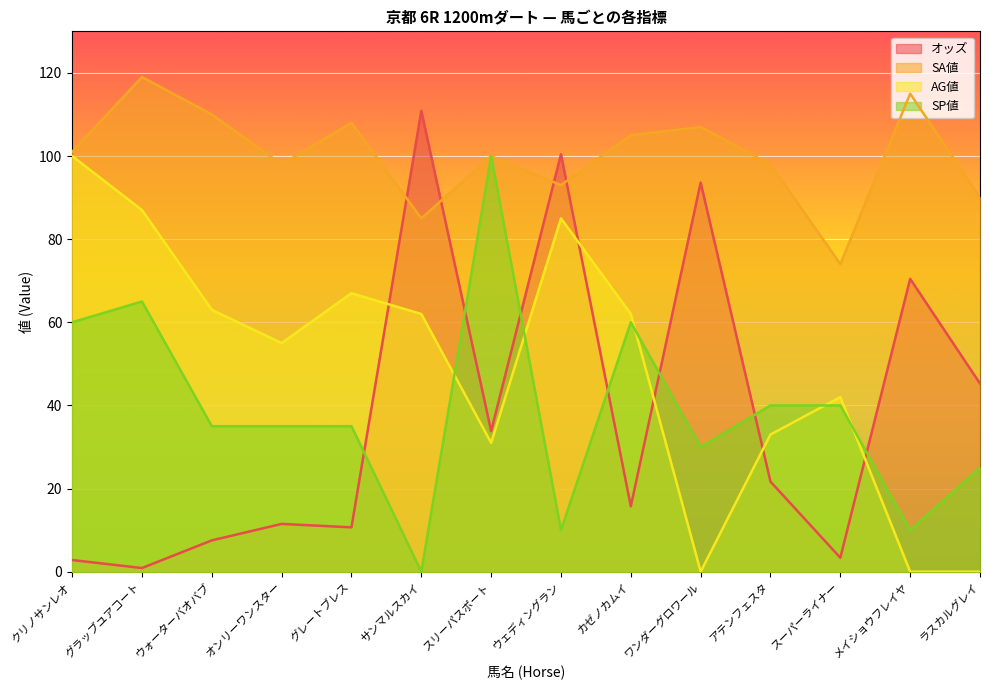

How many intersections are there between SA値 and オッズ?

4